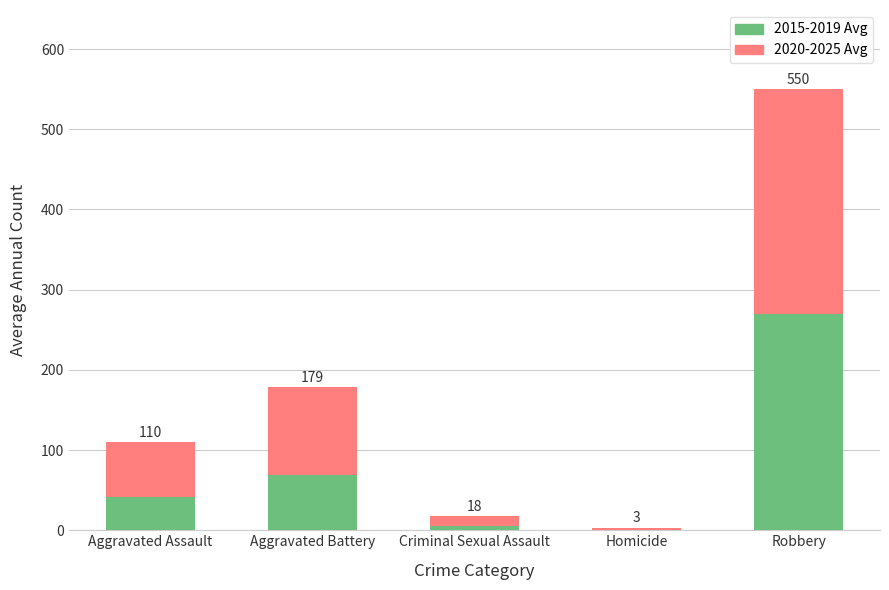

Are the bars grouped side by side (vs. stacked)?

No